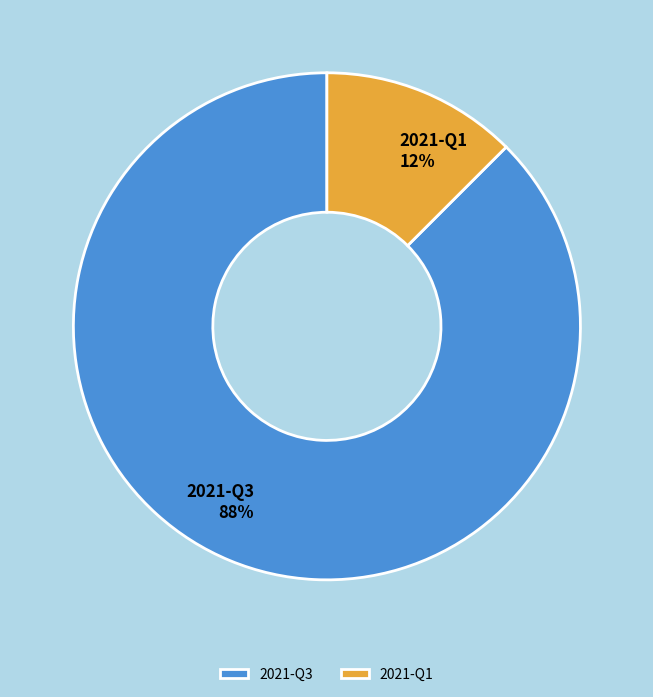

Does any single category account for the majority?

Yes